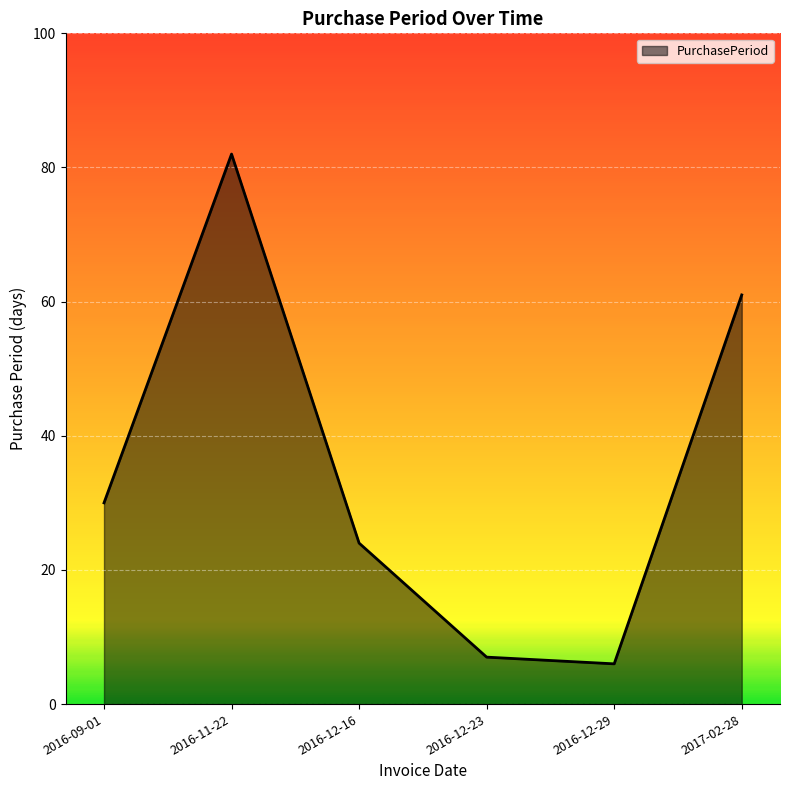

Rank the categories by value from lowest to highest.

2016-12-29, 2016-12-23, 2016-12-16, 2016-09-01, 2017-02-28, 2016-11-22